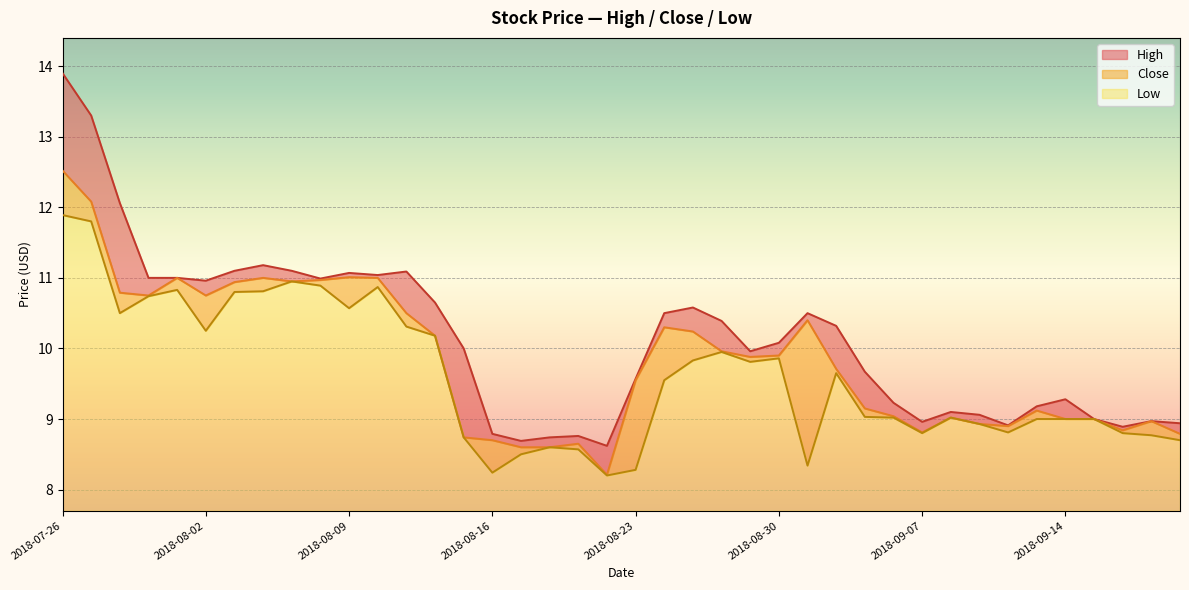

What is the value of the Low point at the 26th from the left?

9.9